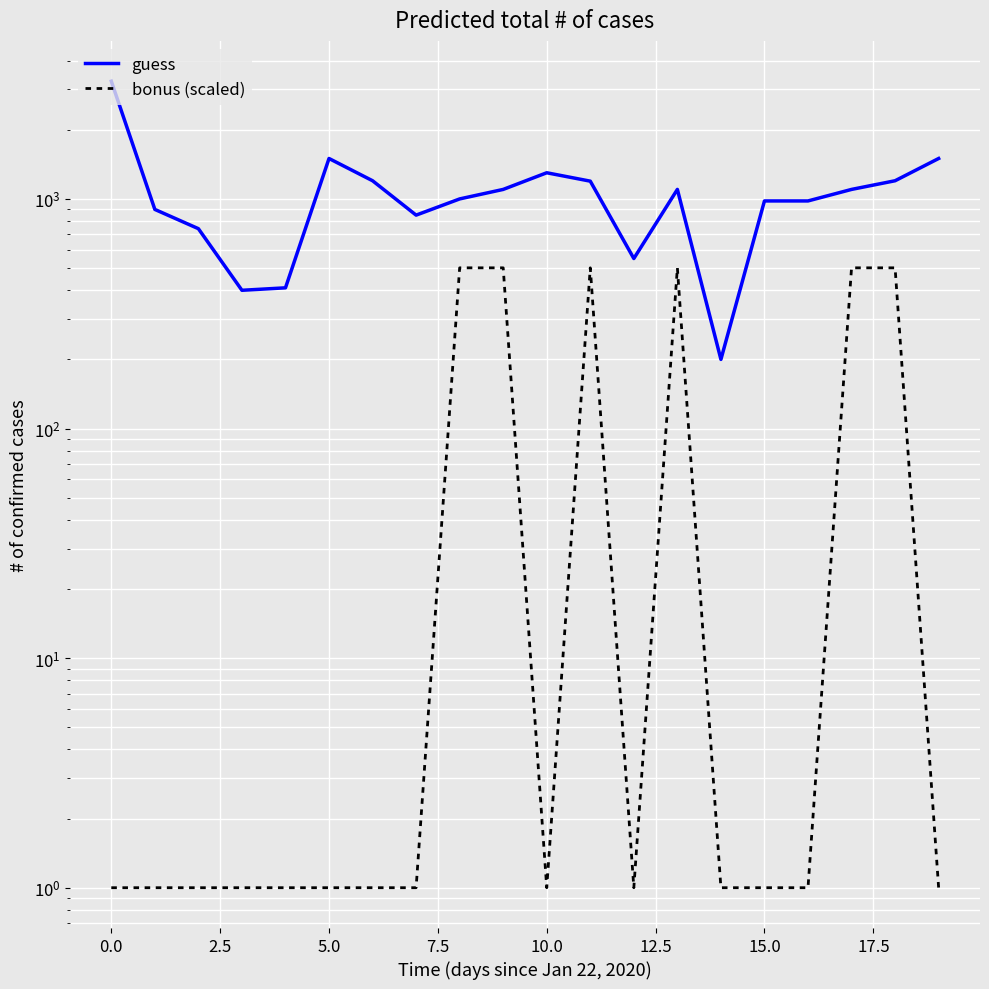

True or false: bonus (scaled) and guess intersect in this chart.

False